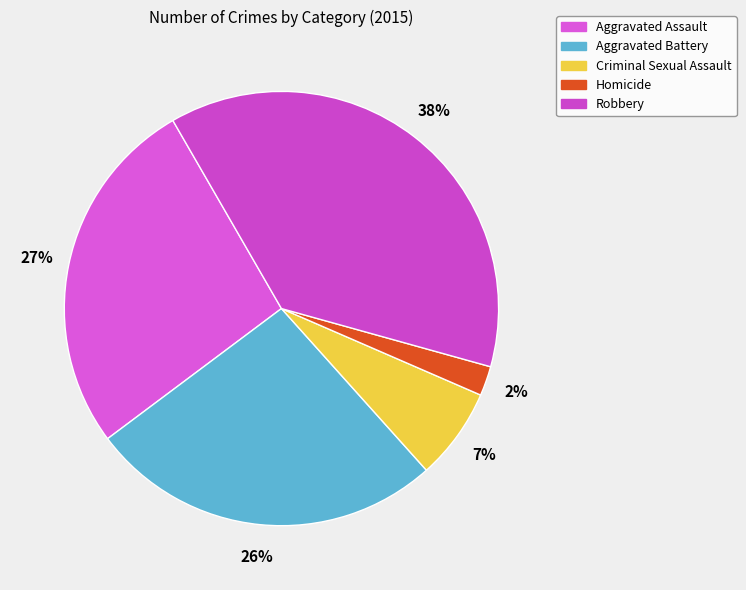

Is there a majority slice in this chart?

No